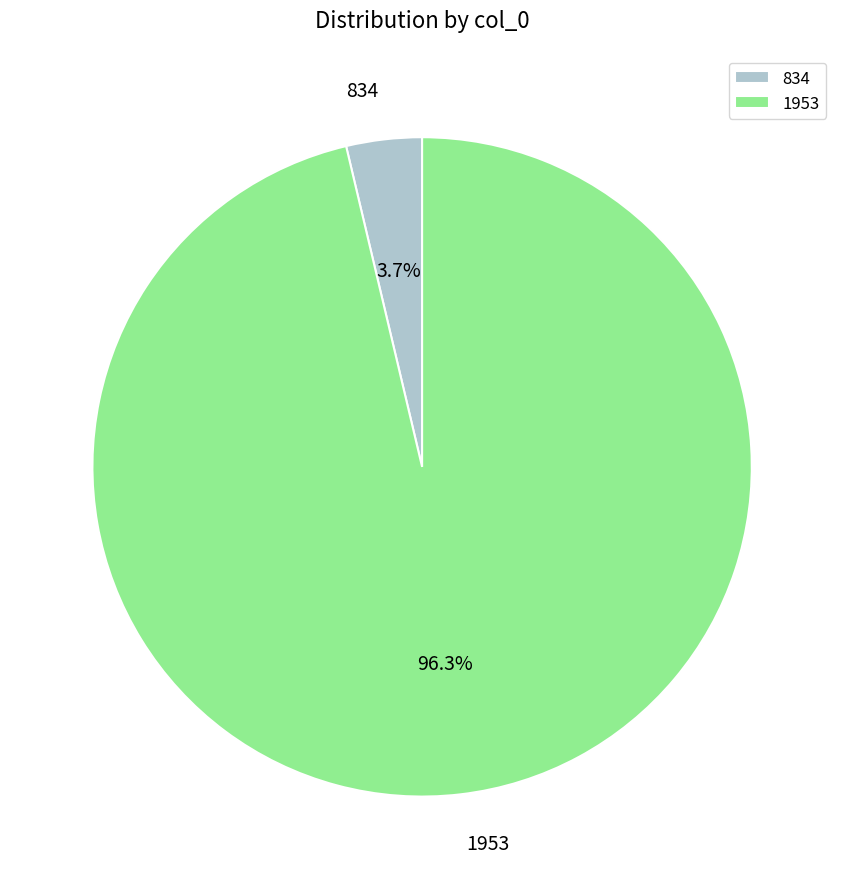

Count the number of slices in the pie.

2